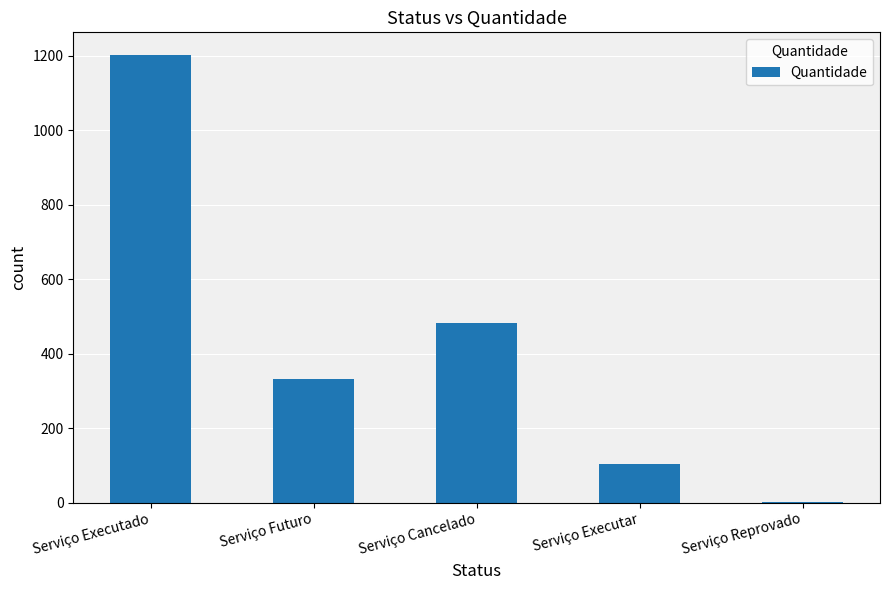

Is it true that the value at Serviço Cancelado is 482?

True